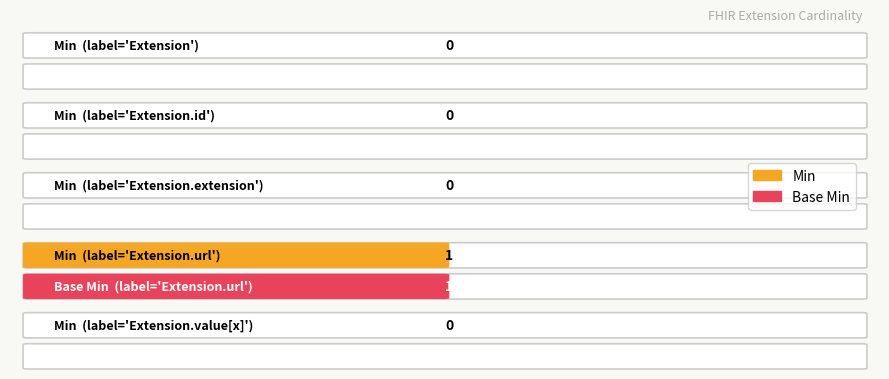

How many Min values are between 0 and 1?

5